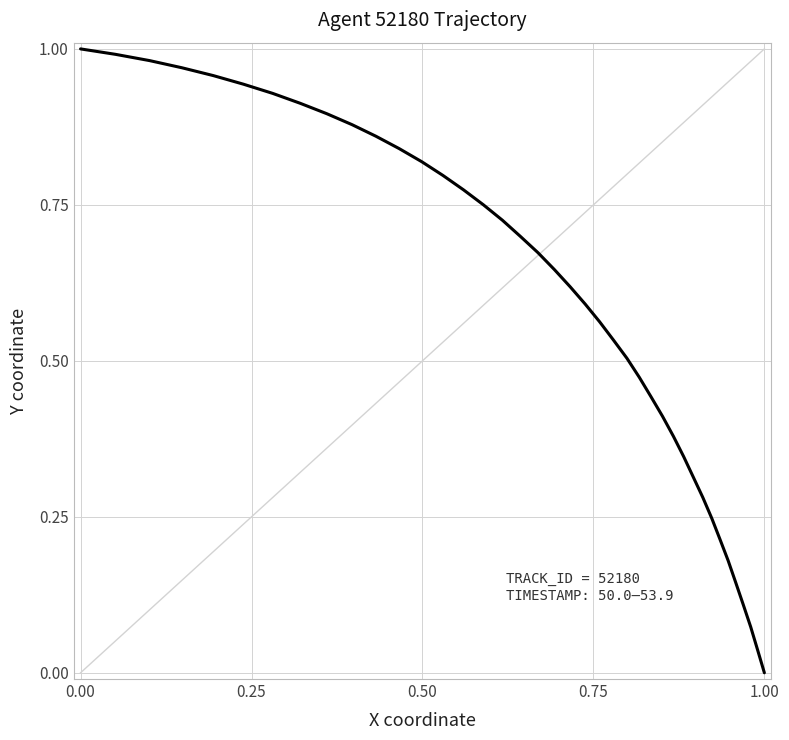

What is the value of the 19th point from the left?

0.7